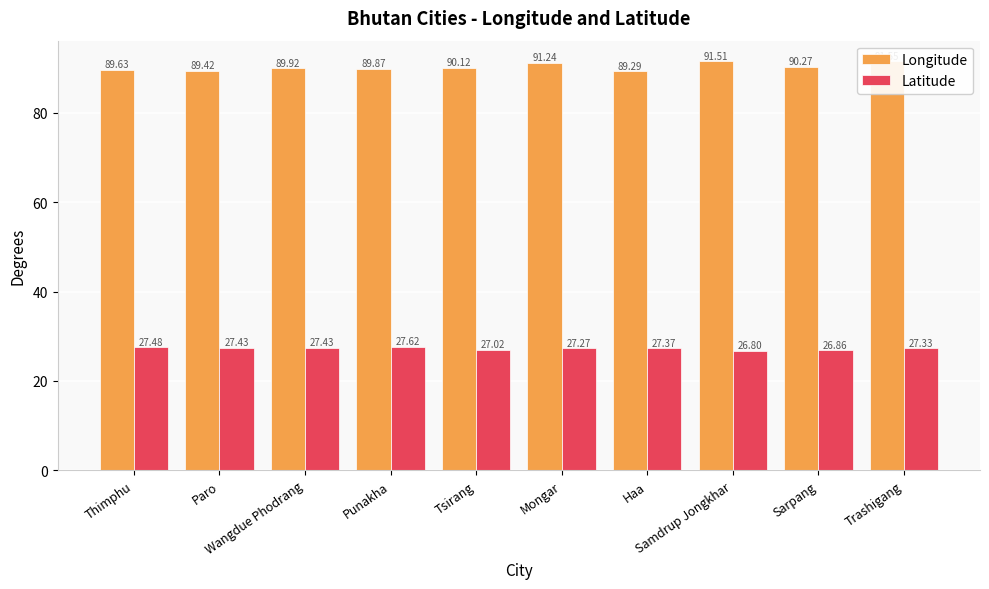

The value of Latitude at Wangdue Phodrang is 15.8. True or false?

False